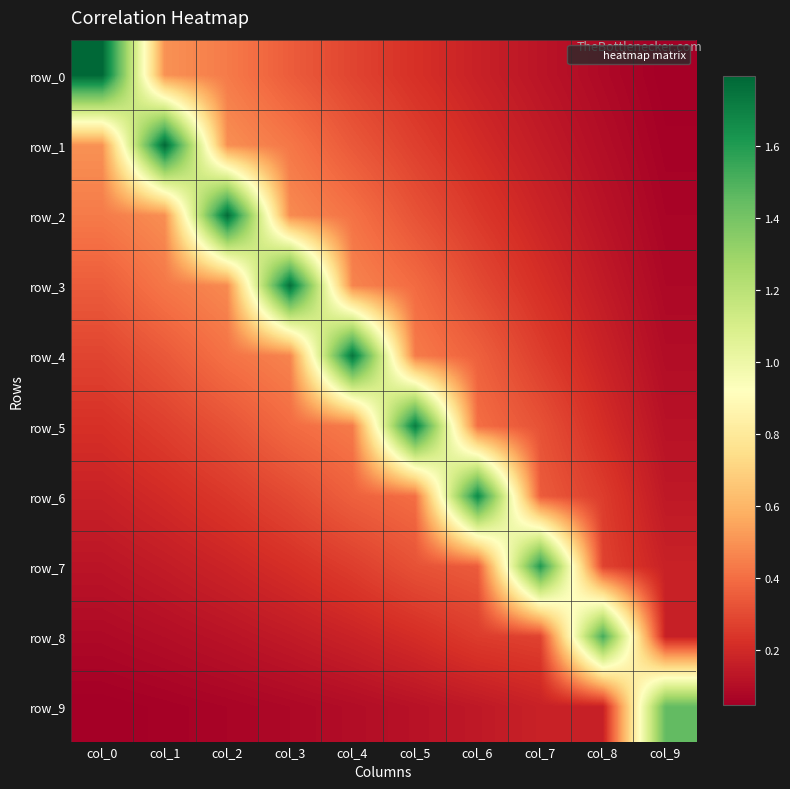

Rank the series by their maximum value, from highest to lowest.

row_0, row_1, row_2, row_3, row_4, row_5, row_6, row_7, row_8, row_9